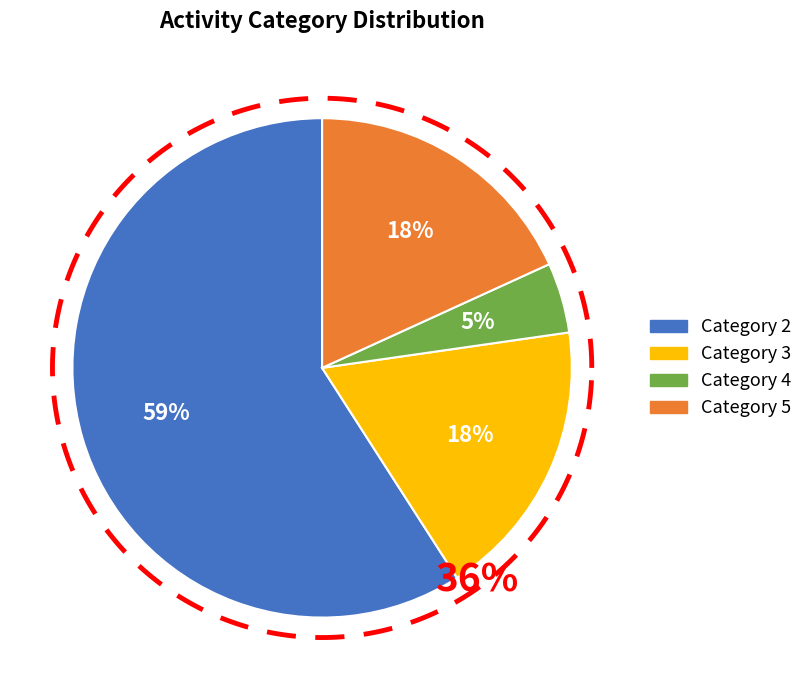

What portion of the pie excludes 5?

81.8%